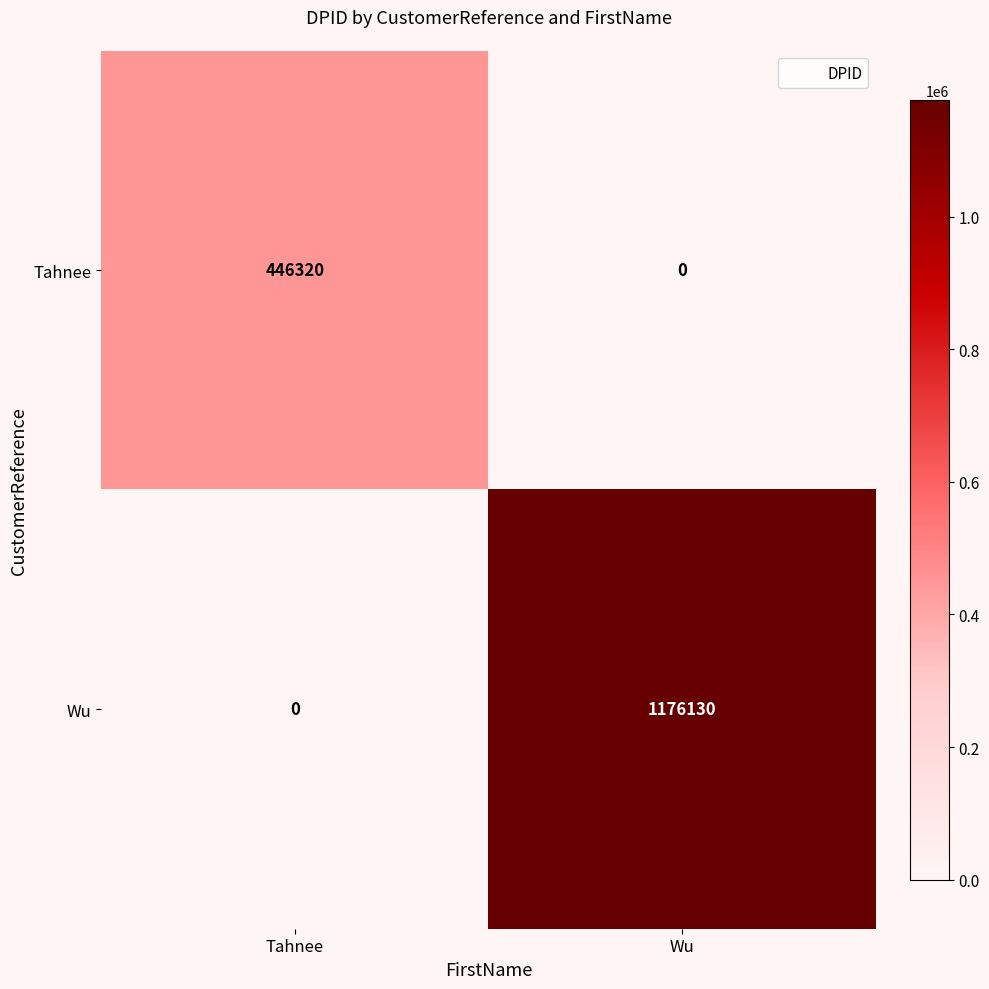

True or false: Wu has a value of 1176130 at Wu.

True